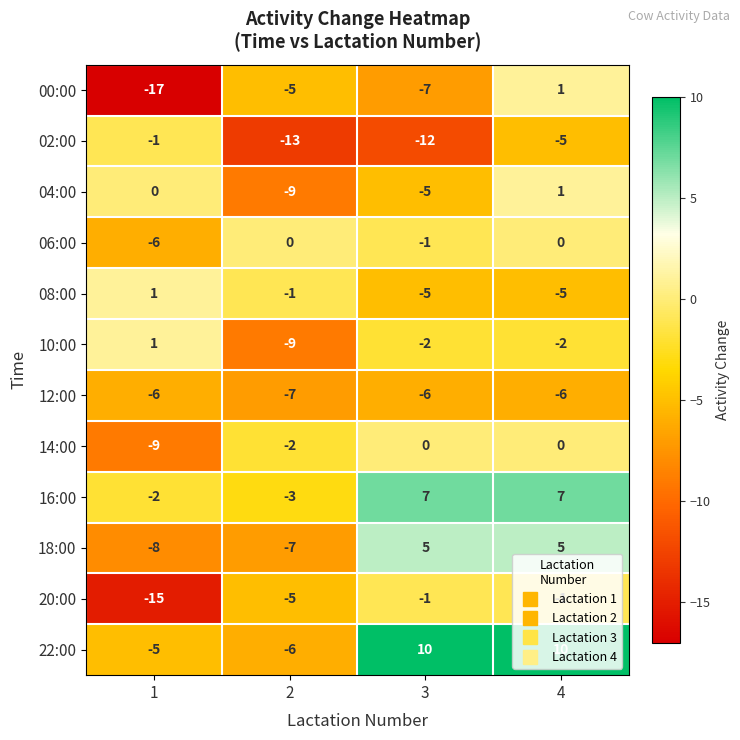

How many categories are shown in the chart?

4